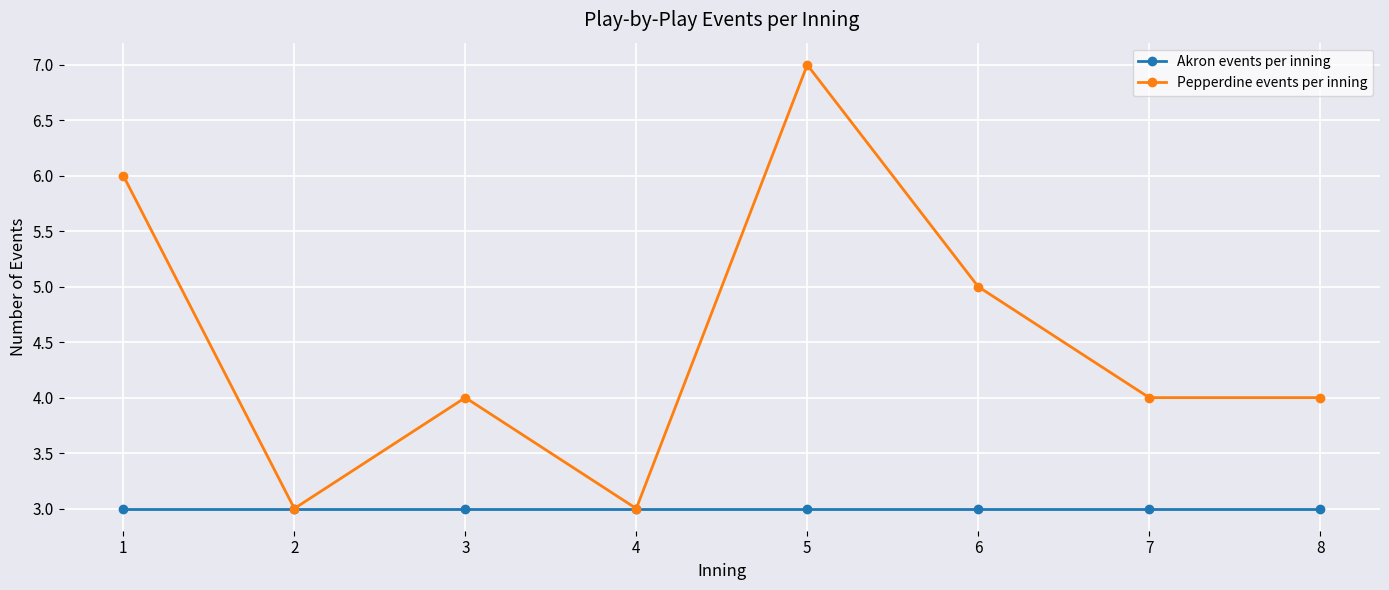

Reading left to right, extract all data points from this chart.

Akron events per inning: 1=3	2=3	3=3	4=3	5=3	6=3	7=3	8=3
Pepperdine events per inning: 1=6	2=3	3=4	4=3	5=7	6=5	7=4	8=4